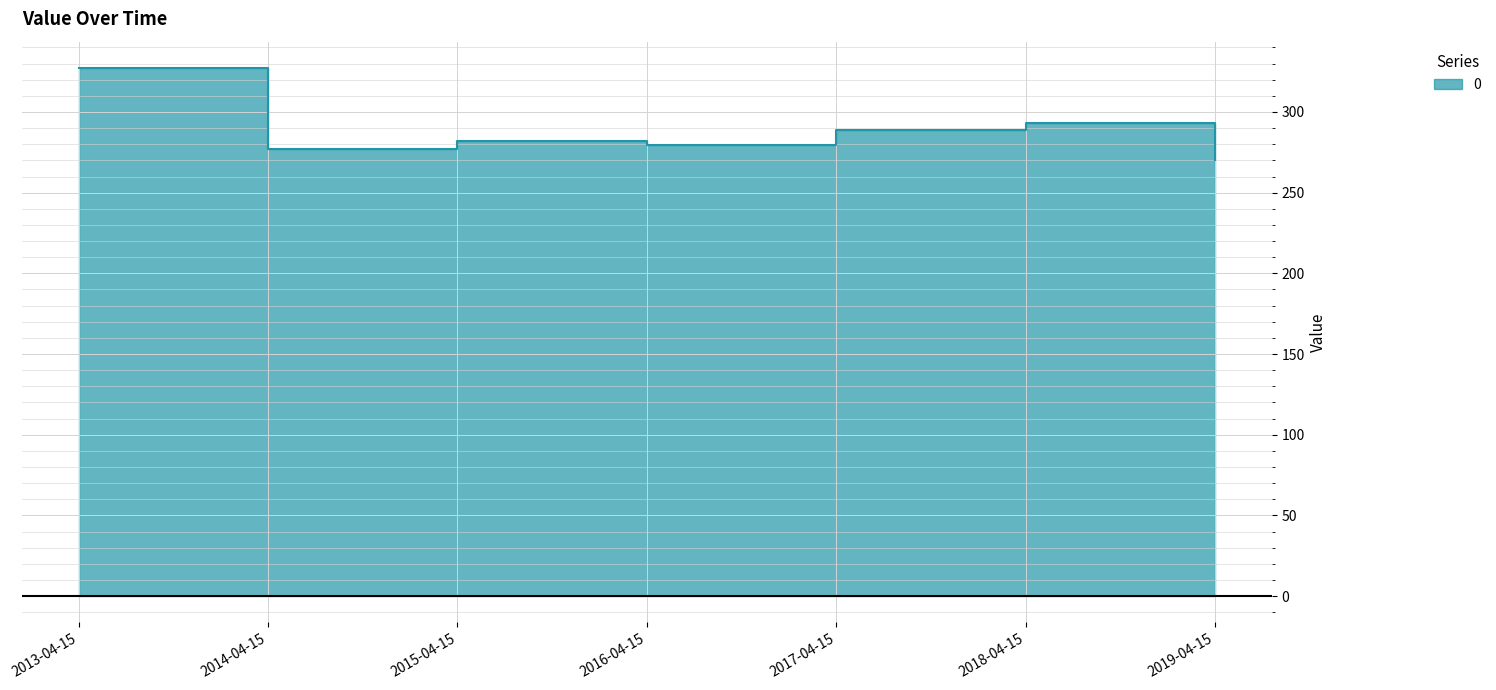

How many lines are shown in the chart?

1